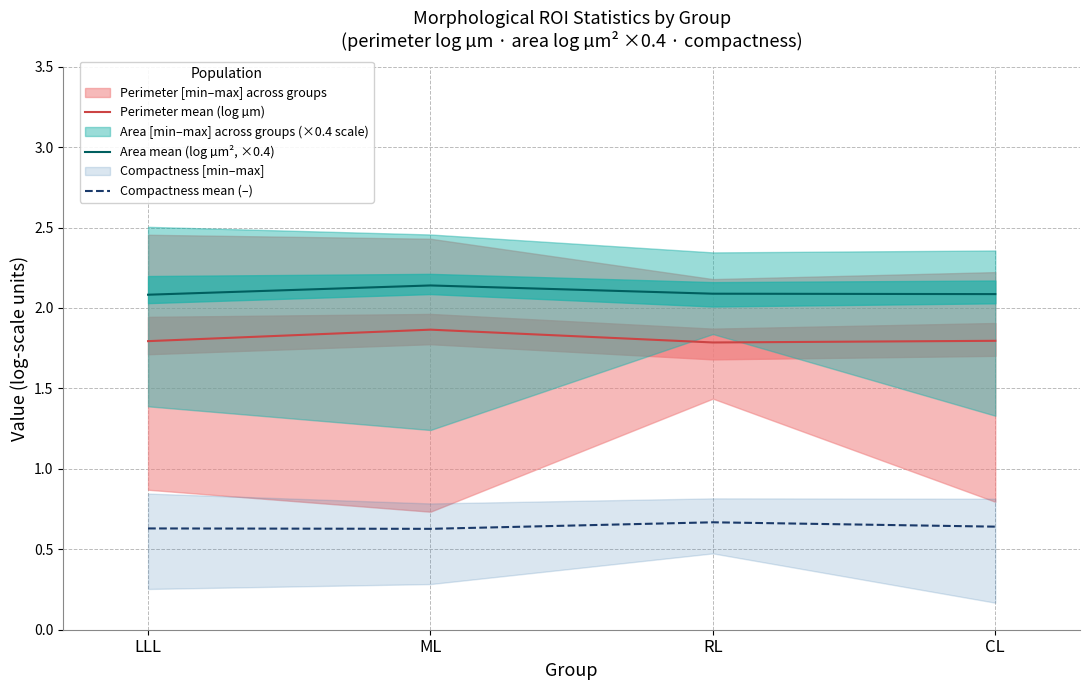

At which category does the chart reach its minimum across all series?

ML